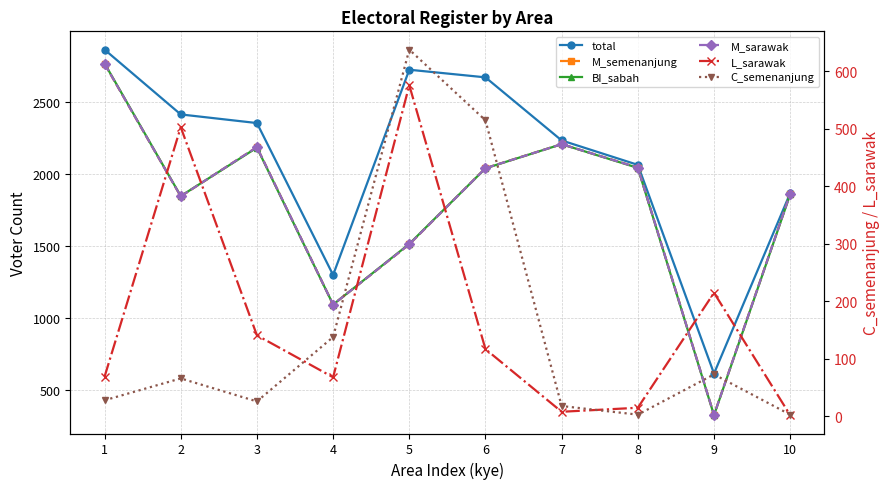

How many values in the M_sarawak series are below 2042?

5